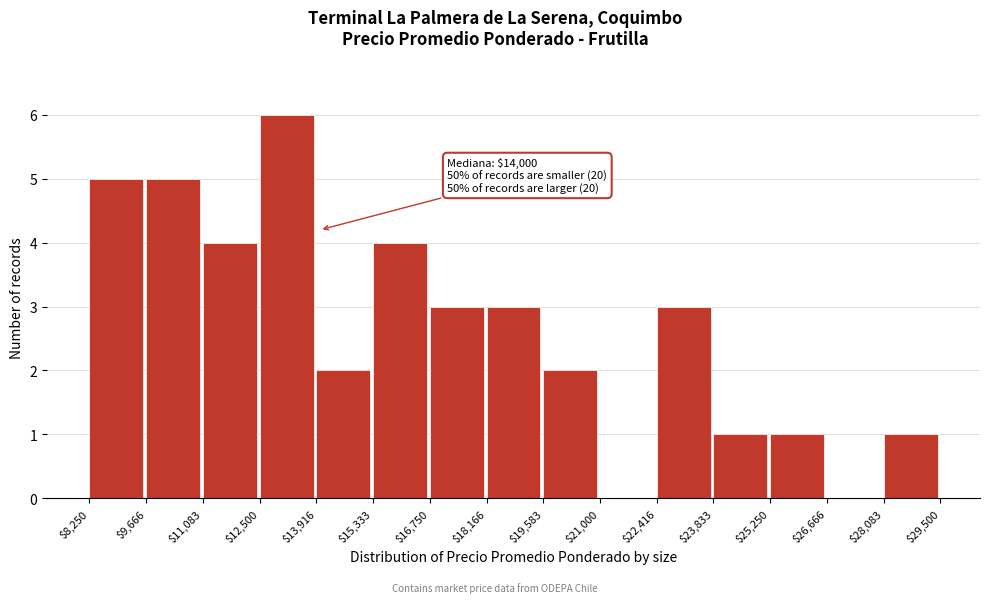

Which range on the x-axis has the tallest bar?

$12,500 to $13,916